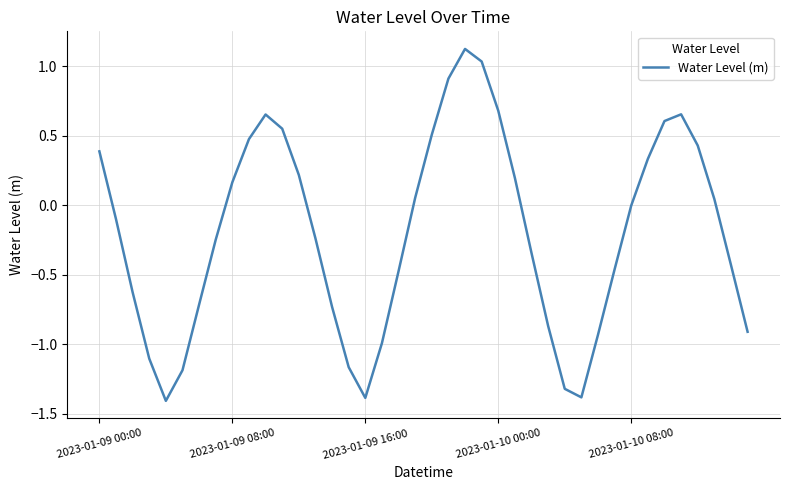

What is the smallest value displayed?

-1.4